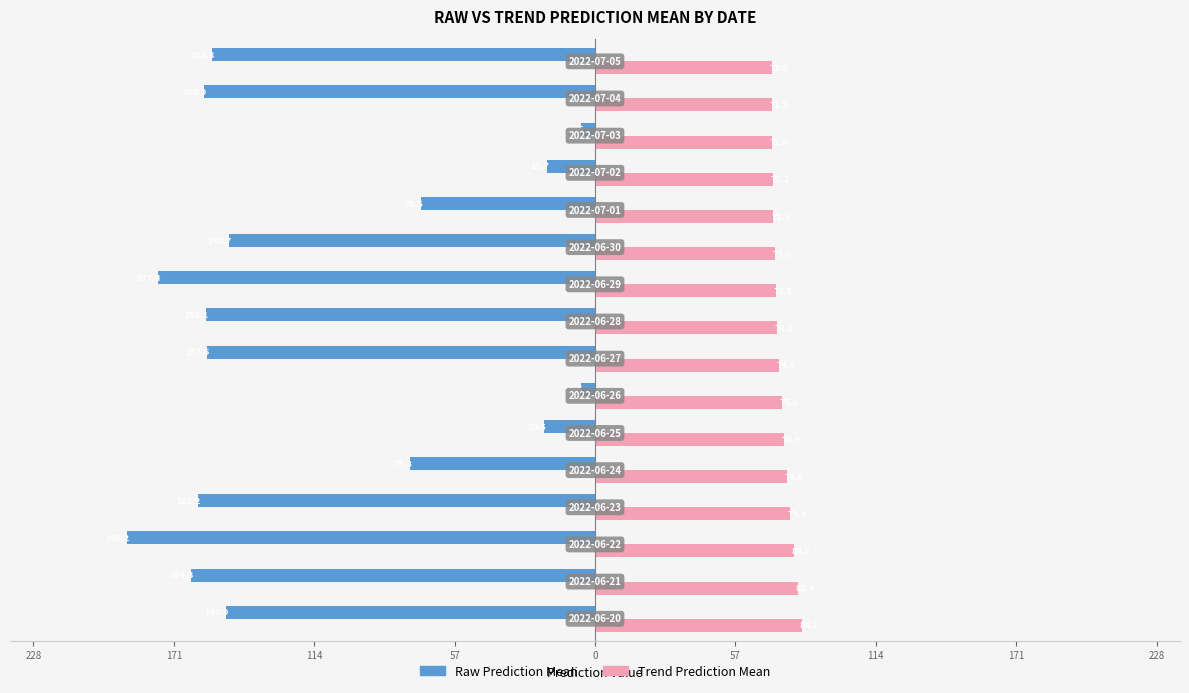

What are all the series names shown in the legend?

Raw Prediction Mean, Trend Prediction Mean